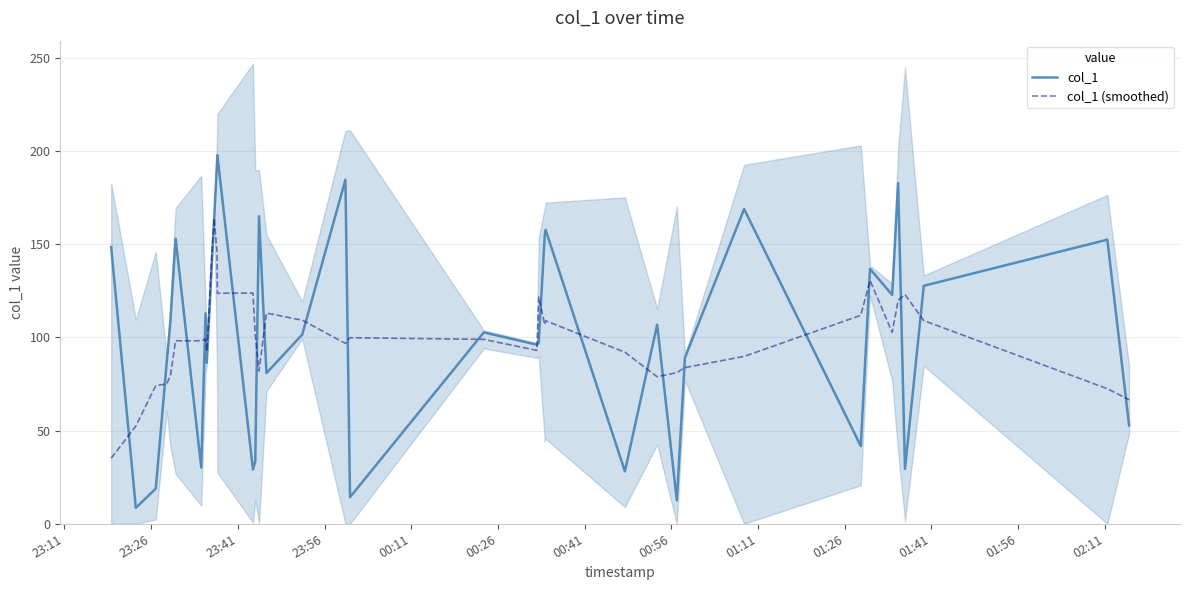

Count the number of data series in this chart.

2